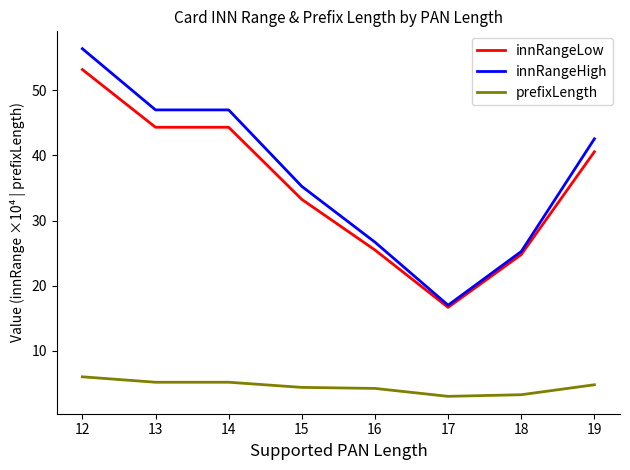

Where is innRangeLow nearest to the value 34?

15